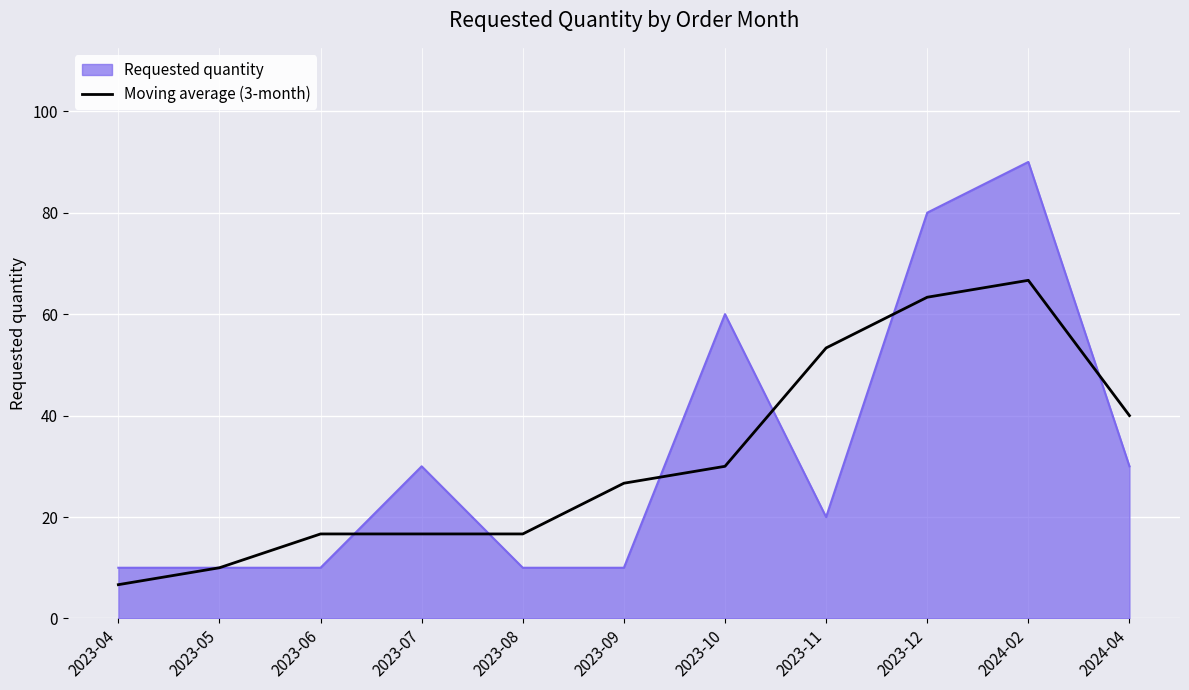

Which series changed the most between 2023-11 and 2023-12?

Requested quantity